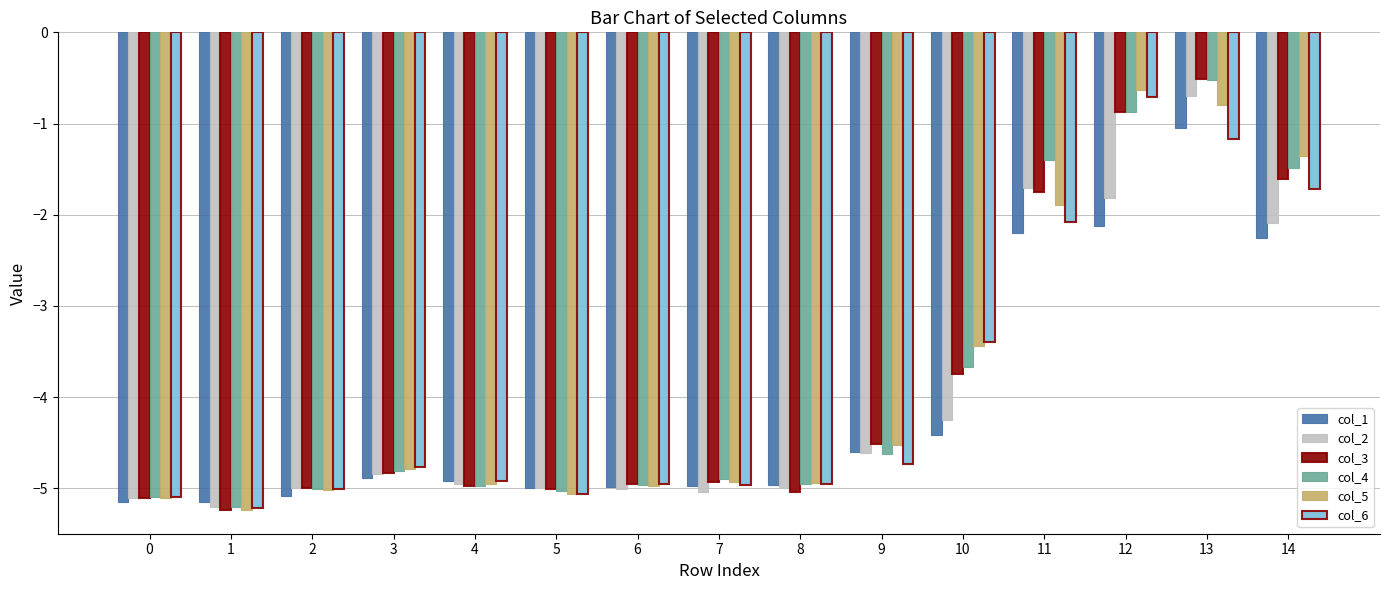

Which series changed the most between 5 and 13?

col_4